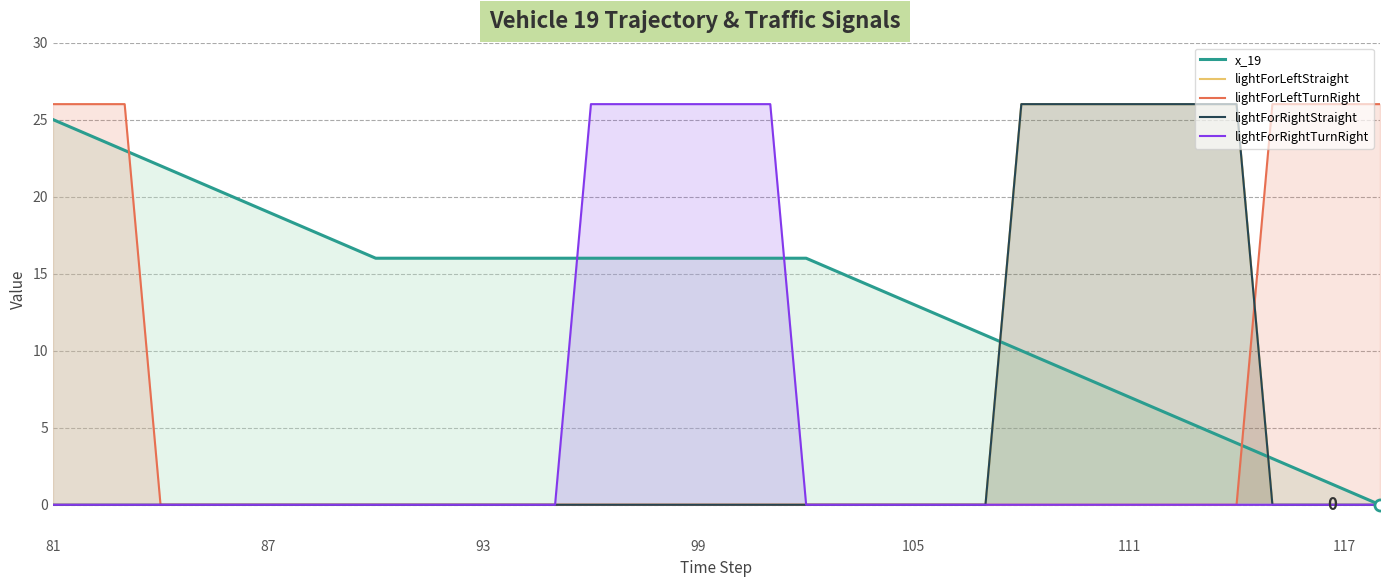

Is the value of lightForRightStraight at 34 greater than the value of lightForLeftStraight at 19?

No